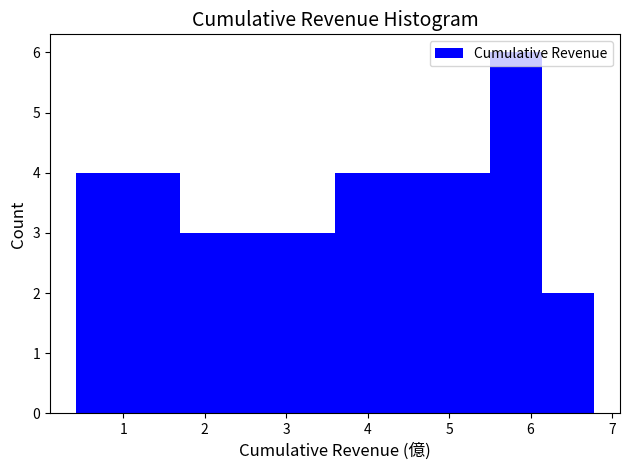

Reading left to right, list every bar in this chart as the range it spans on the x-axis followed by its height. Neither the bar edges nor the heights are printed on the chart, so give them approximately, as read against the axes.

0.4 to 1.1: 4
1.1 to 1.7: 4
1.7 to 2.3: 3
2.3 to 3.0: 3
3.0 to 3.6: 3
3.6 to 4.2: 4
4.2 to 4.9: 4
4.9 to 5.5: 4
5.5 to 6.1: 6
6.1 to 6.8: 2